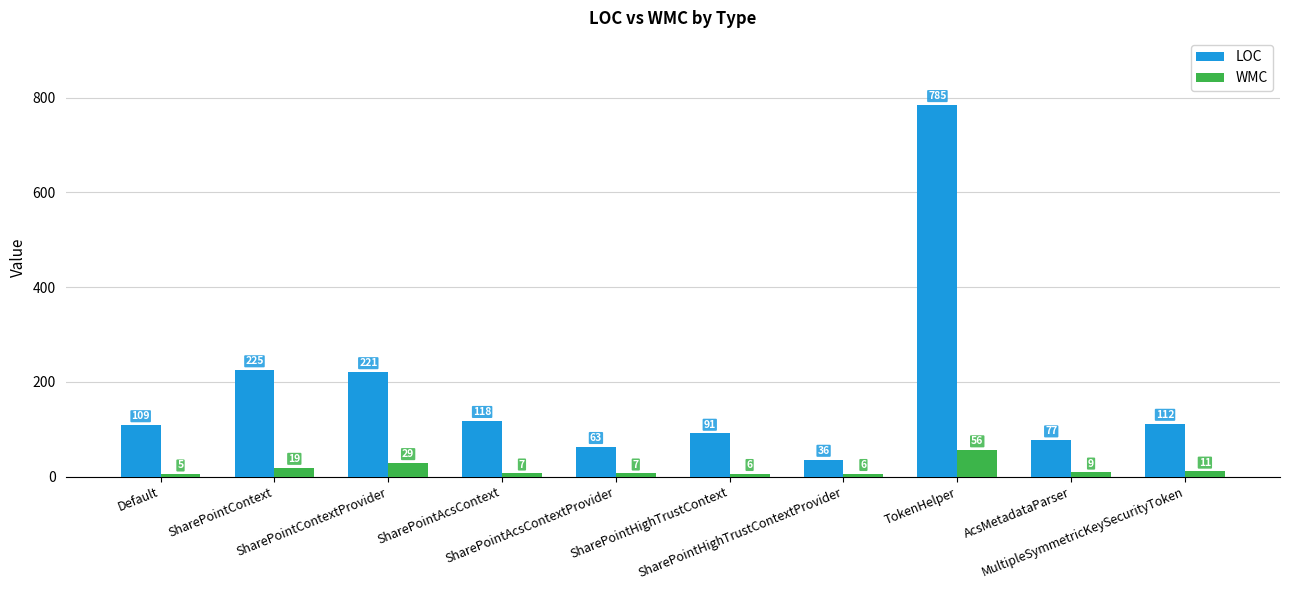

The value of WMC at SharePointAcsContextProvider is 7. True or false?

True